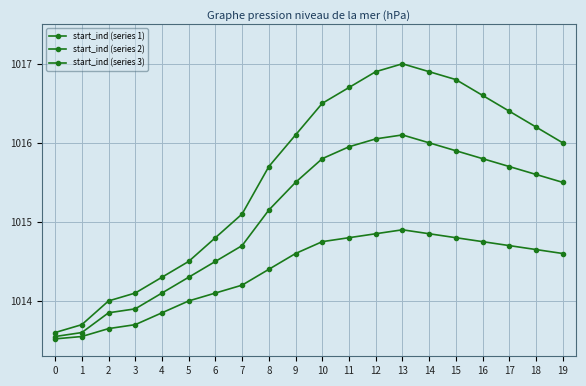

Reading left to right, extract all data points from this chart.

start_ind (series 1): 1013.6	1013.7	1014.0	1014.1	1014.3	1014.5	1014.8	1015.1	1015.7	1016.1	1016.5	1016.7	1016.9	1017.0	1016.9	1016.8	1016.6	1016.4	1016.2	1016.0
start_ind (series 2): 1013.5	1013.6	1013.9	1013.9	1014.1	1014.3	1014.5	1014.7	1015.1	1015.5	1015.8	1016.0	1016.0	1016.1	1016.0	1015.9	1015.8	1015.7	1015.6	1015.5
start_ind (series 3): 1013.5	1013.5	1013.6	1013.7	1013.9	1014.0	1014.1	1014.2	1014.4	1014.6	1014.8	1014.8	1014.9	1014.9	1014.9	1014.8	1014.8	1014.7	1014.6	1014.6